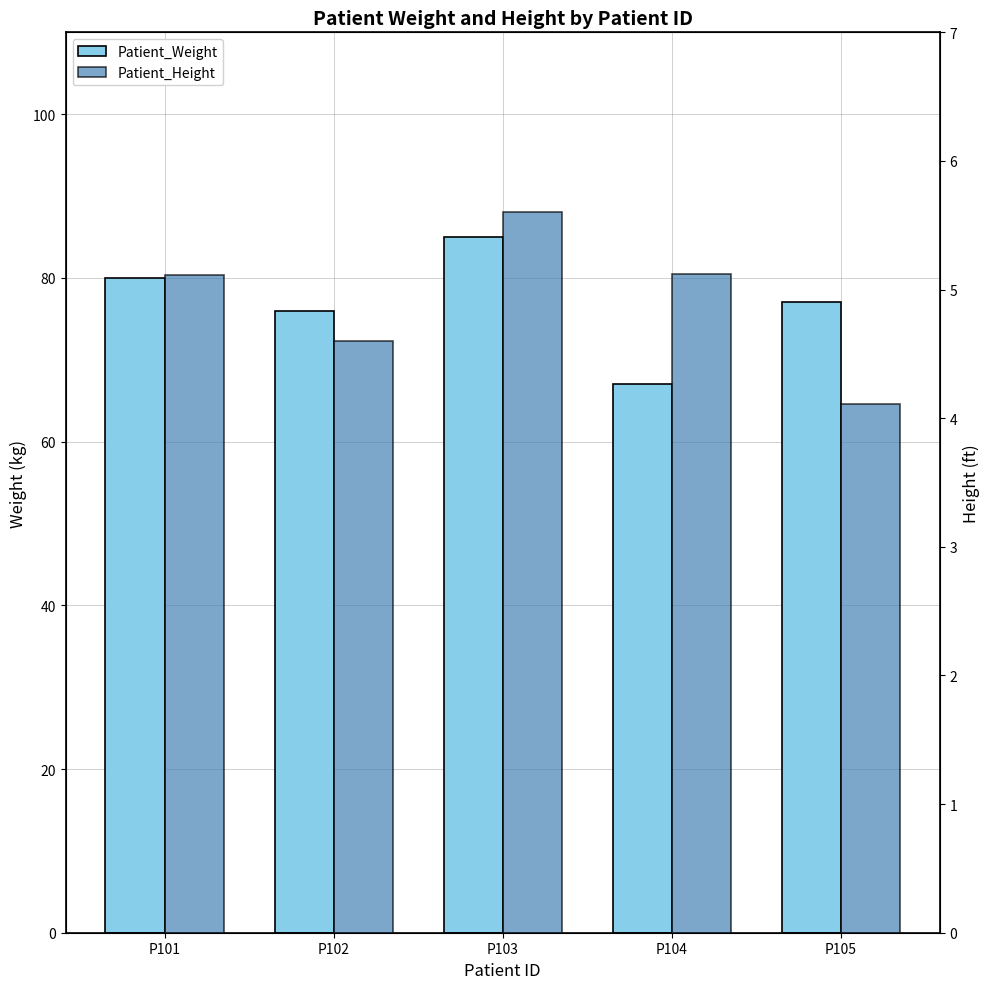

At how many categories does at least one series exceed 26?

5